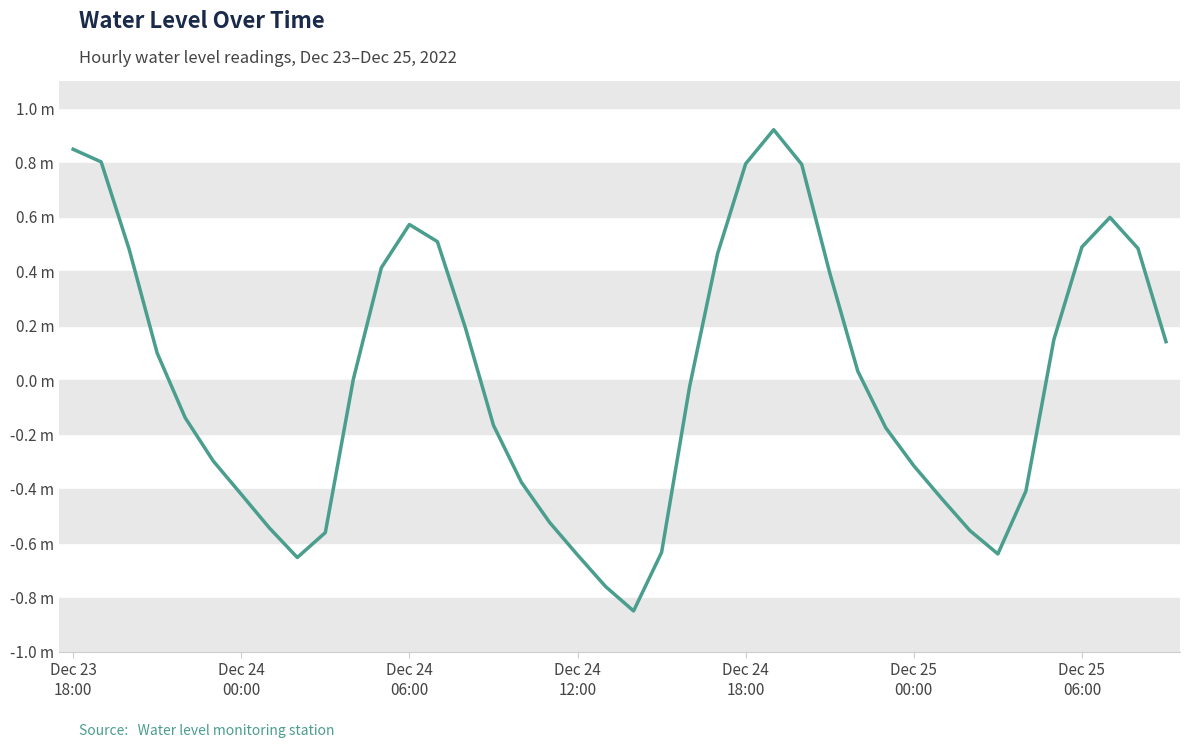

At which label does the data first exceed 0?

Dec 23
18:00